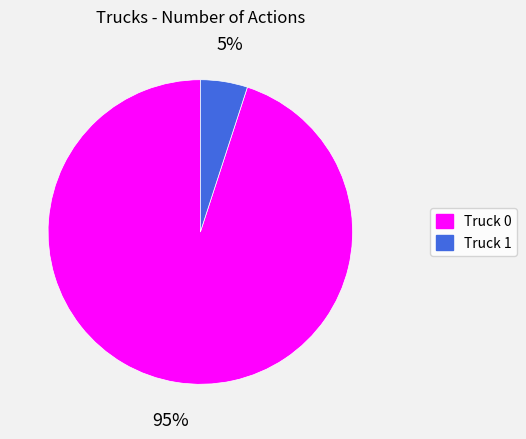

Combined, do Truck 0 and Truck 1 account for over 50%?

Yes